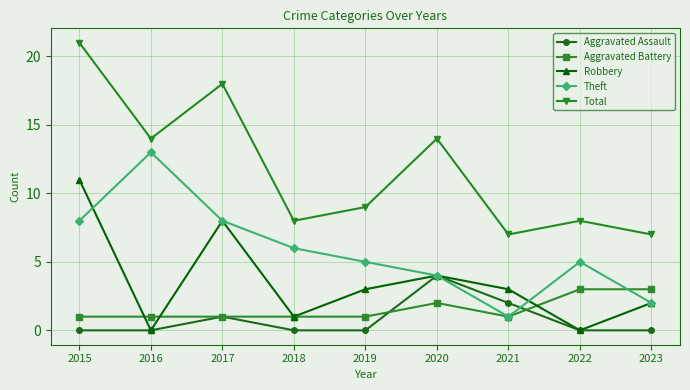

What is the difference between the maximum and minimum values in the Robbery series?

11